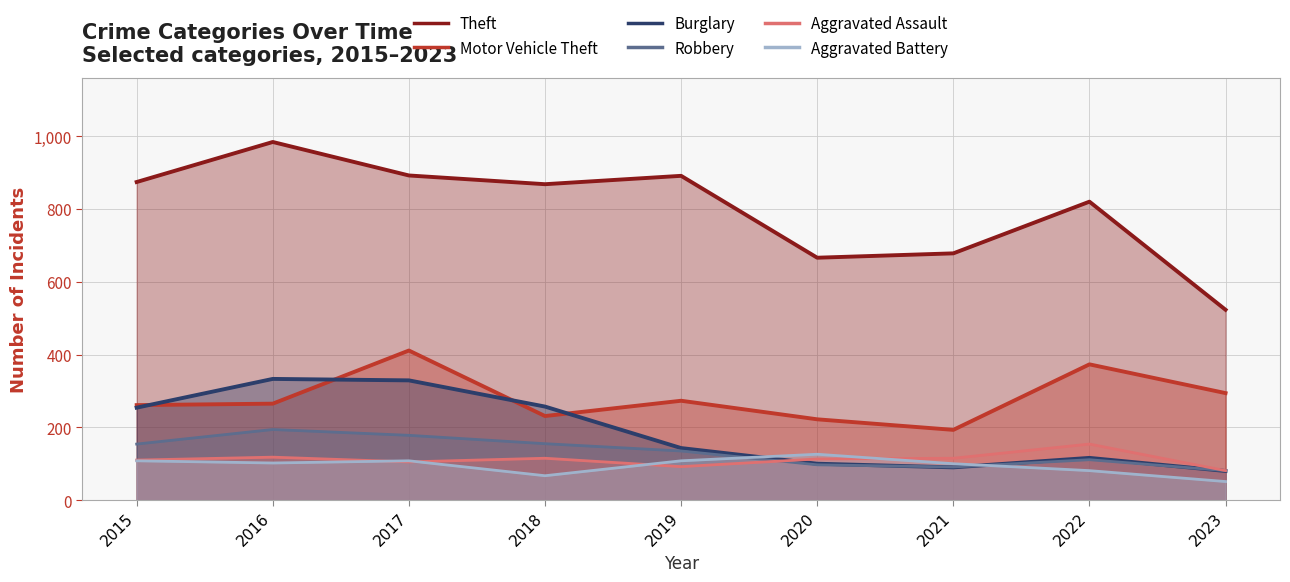

Does the chart display data point markers on the line(s)?

No